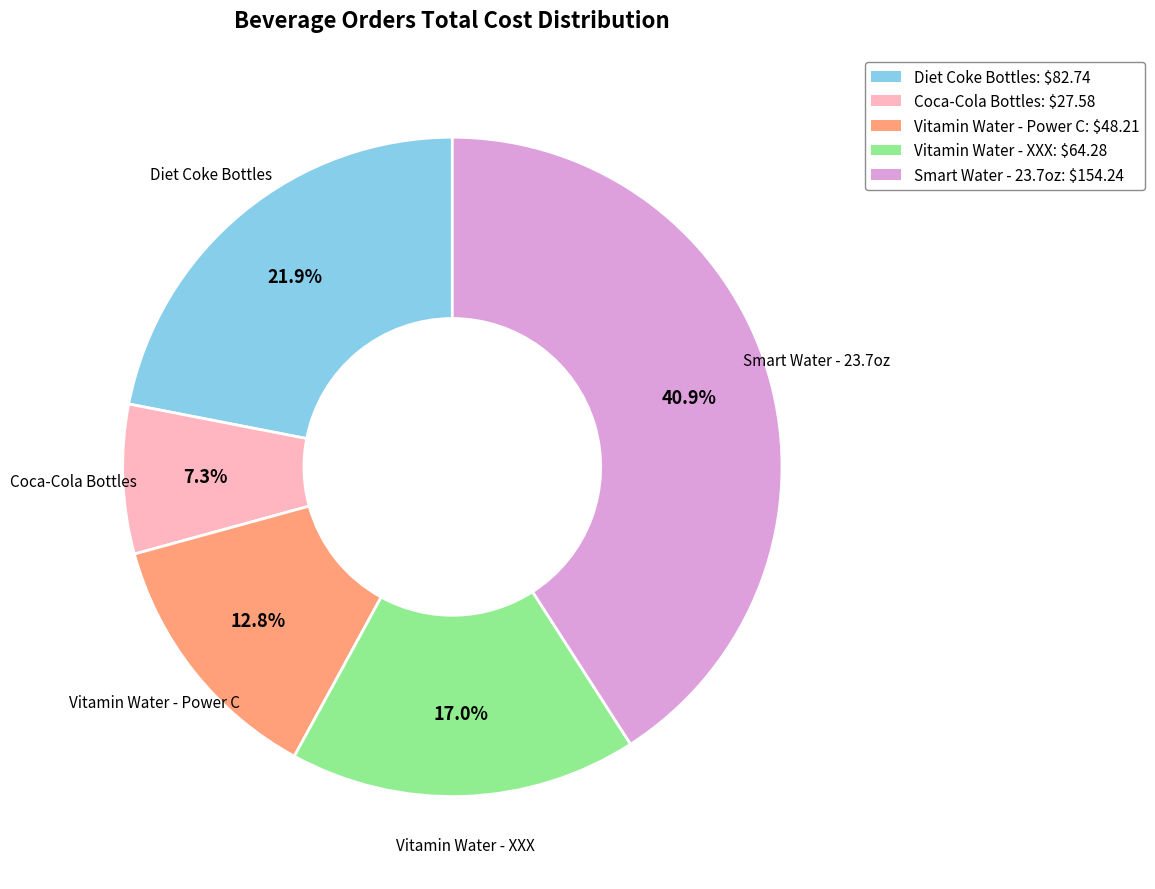

The Vitamin Water - Power C slice represents 5% of the pie. True or false?

False